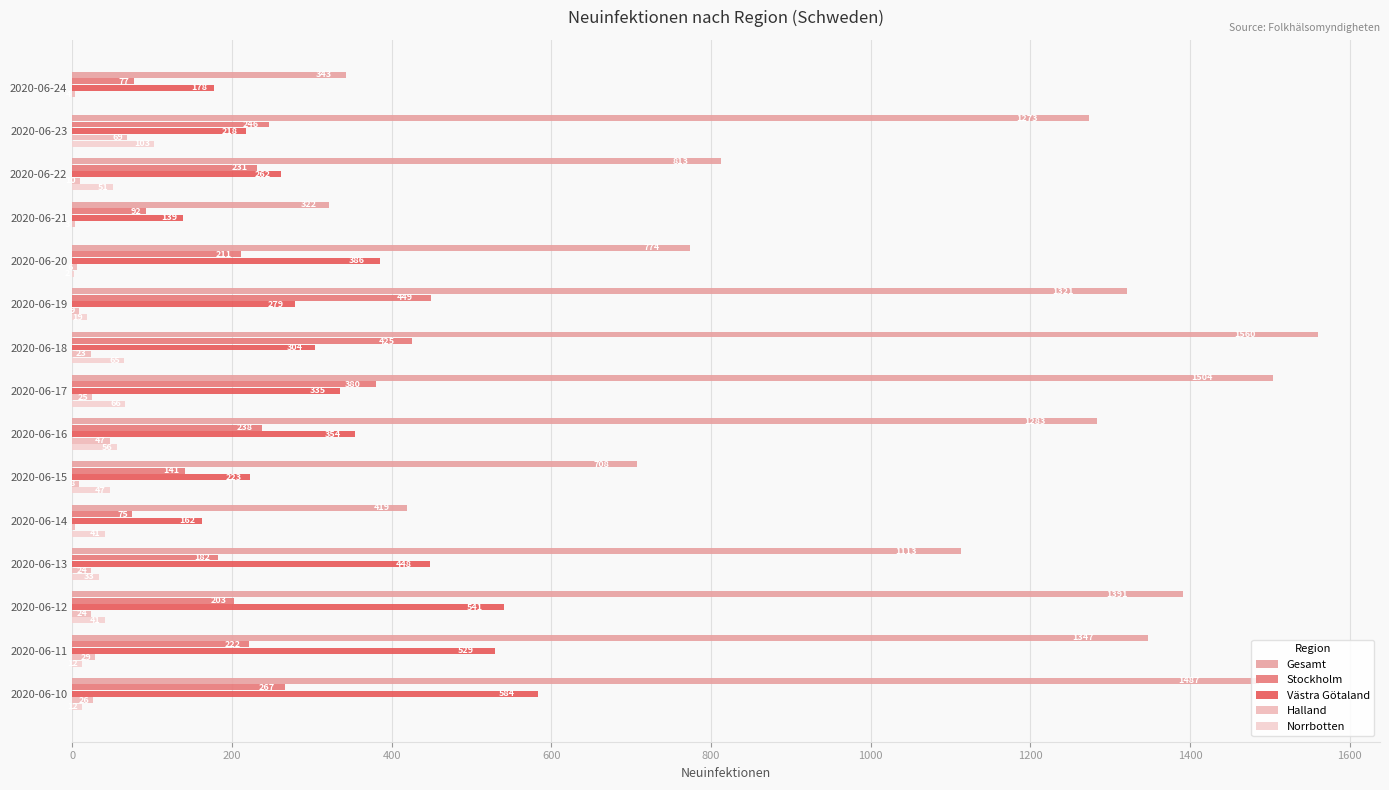

What is the difference between the second highest and second lowest values in the Stockholm series?

348